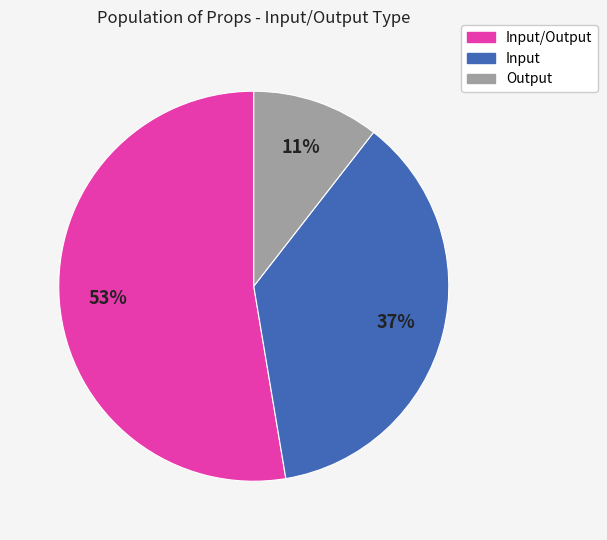

How many slices are in this pie chart?

3